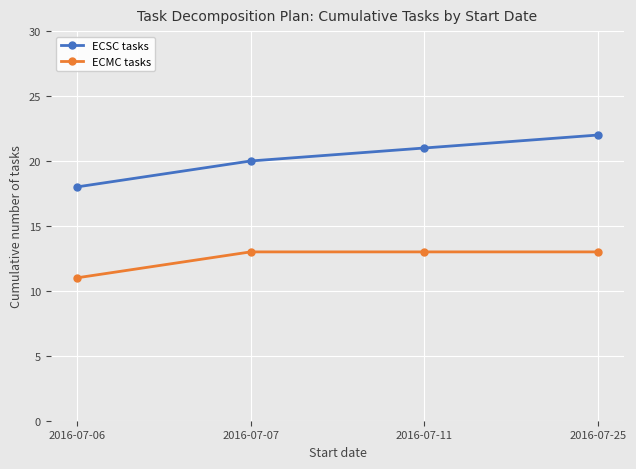

How many series are shown in this chart?

2